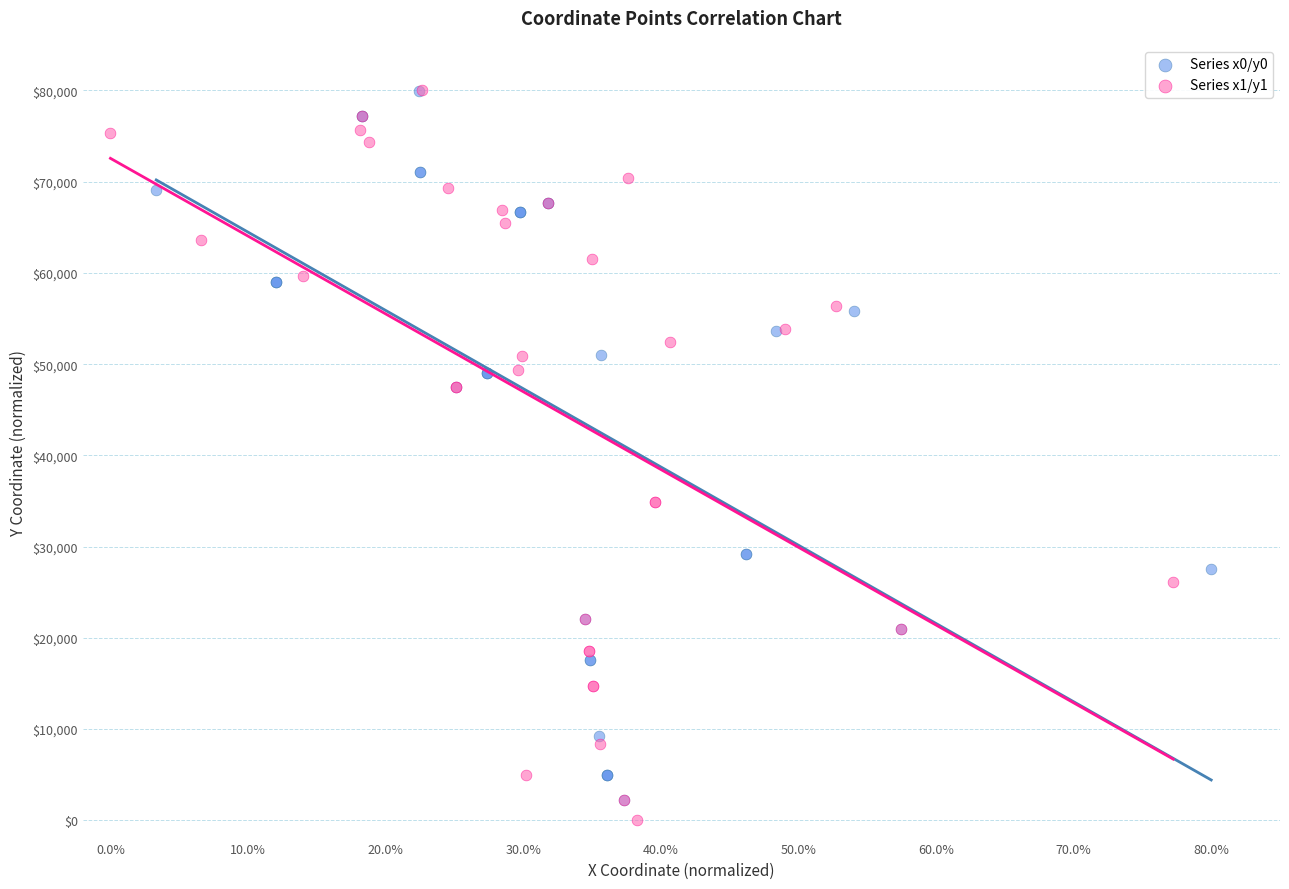

Which series has the widest spread of Y values?

Series x1/y1